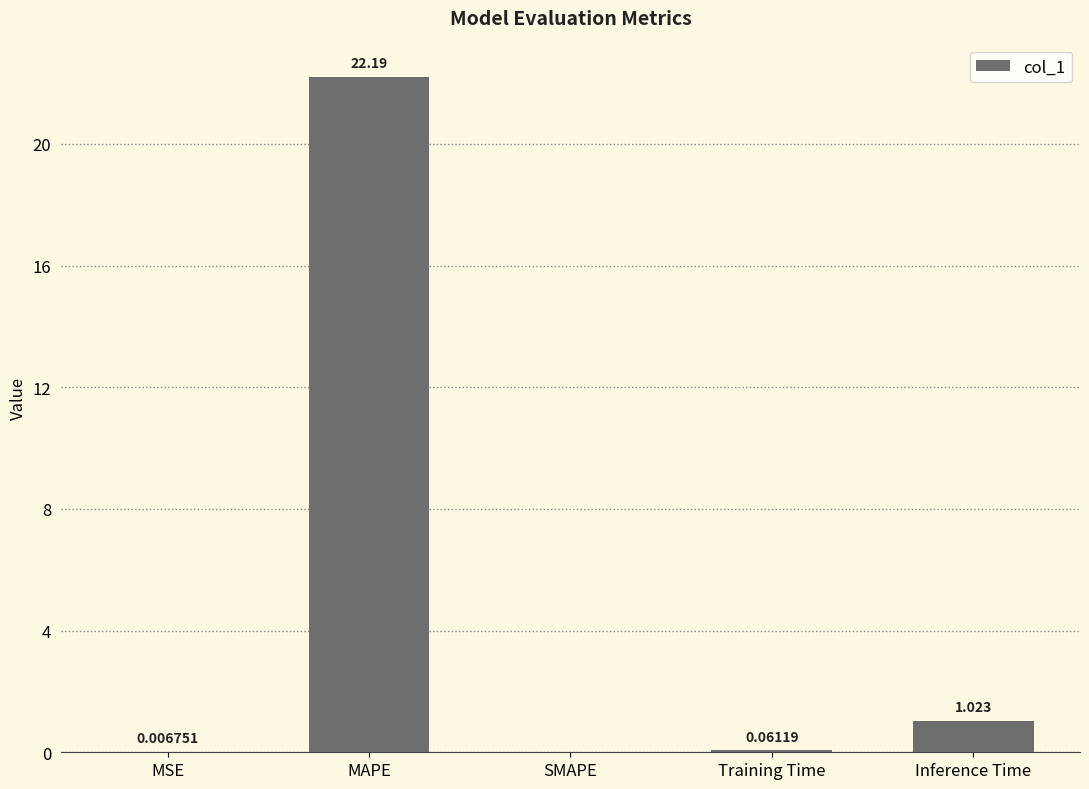

Between SMAPE and MSE, which is larger?

MSE